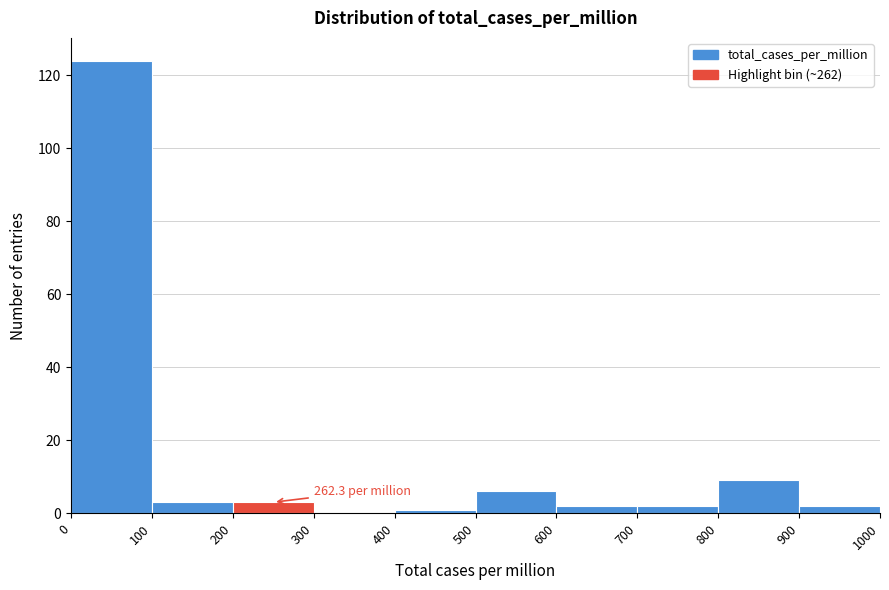

Which range on the x-axis has the tallest bar?

0 to 100